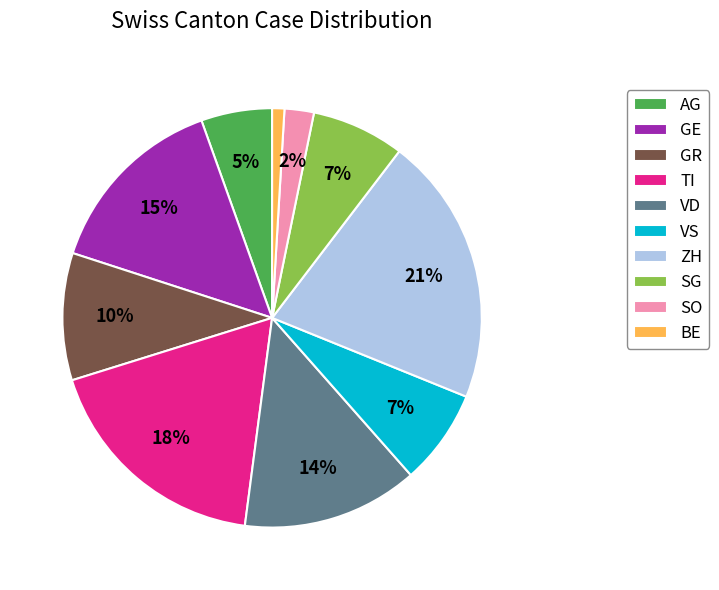

To the nearest percent, what is the average slice percentage?

10%